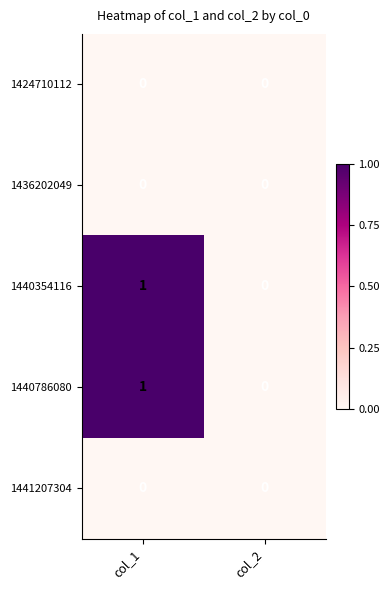

Is it true that 1441207304 equals 0 at col_1?

True